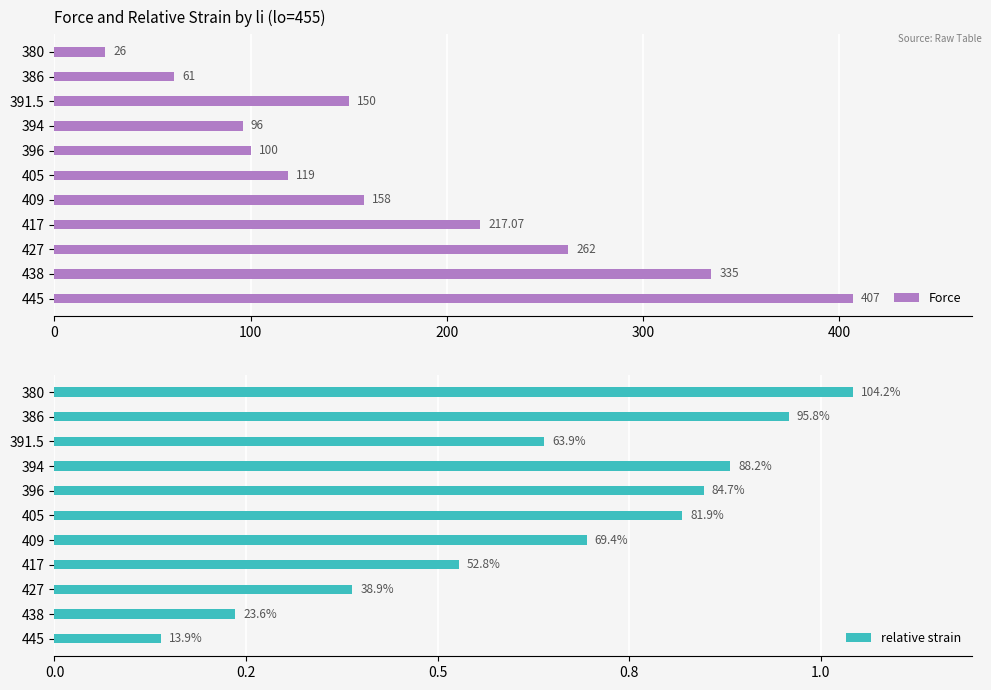

What is the difference between the maximum and minimum values in the Force series?

381.0